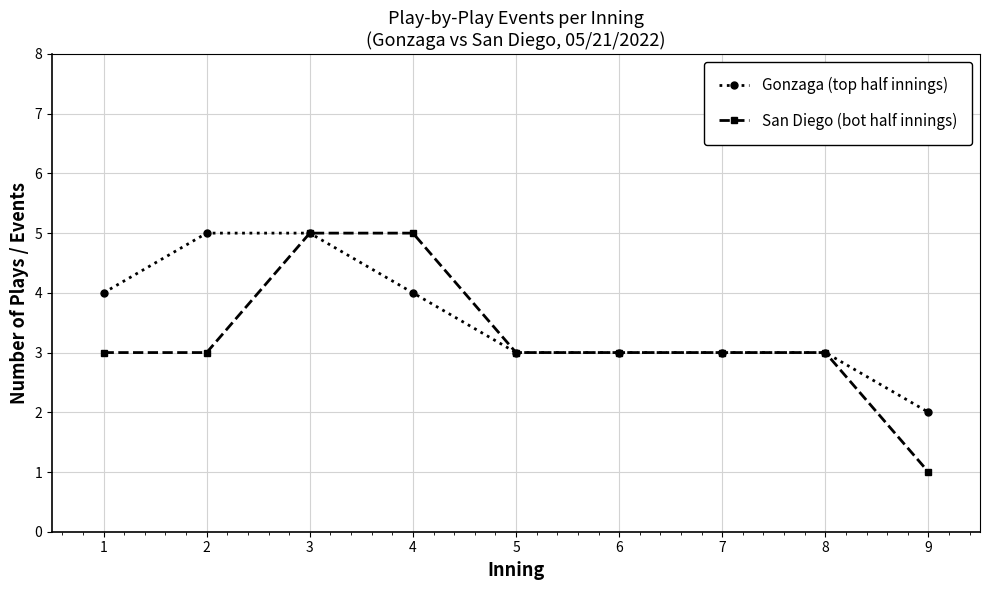

Which series changed the most between 4 and 9?

San Diego (bot half innings)